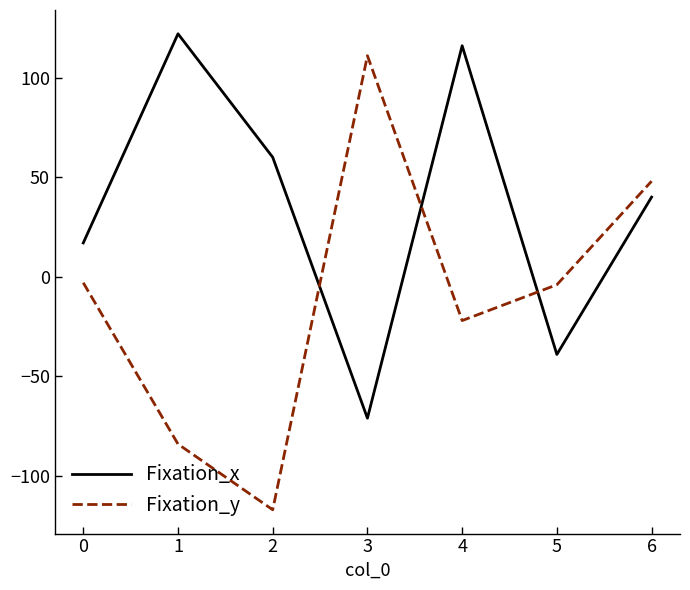

Rank the series by their average value, from highest to lowest.

Fixation_x, Fixation_y